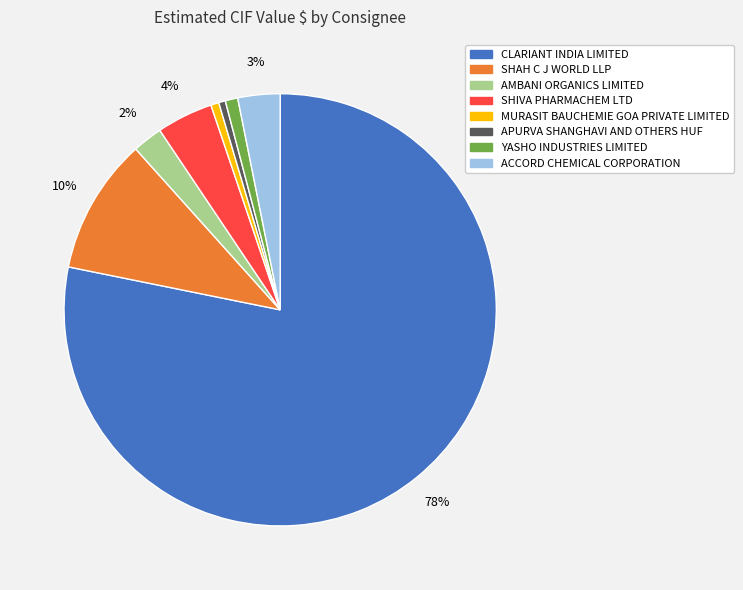

Is it true that SHAH C J WORLD LLP is 10% of the pie?

True